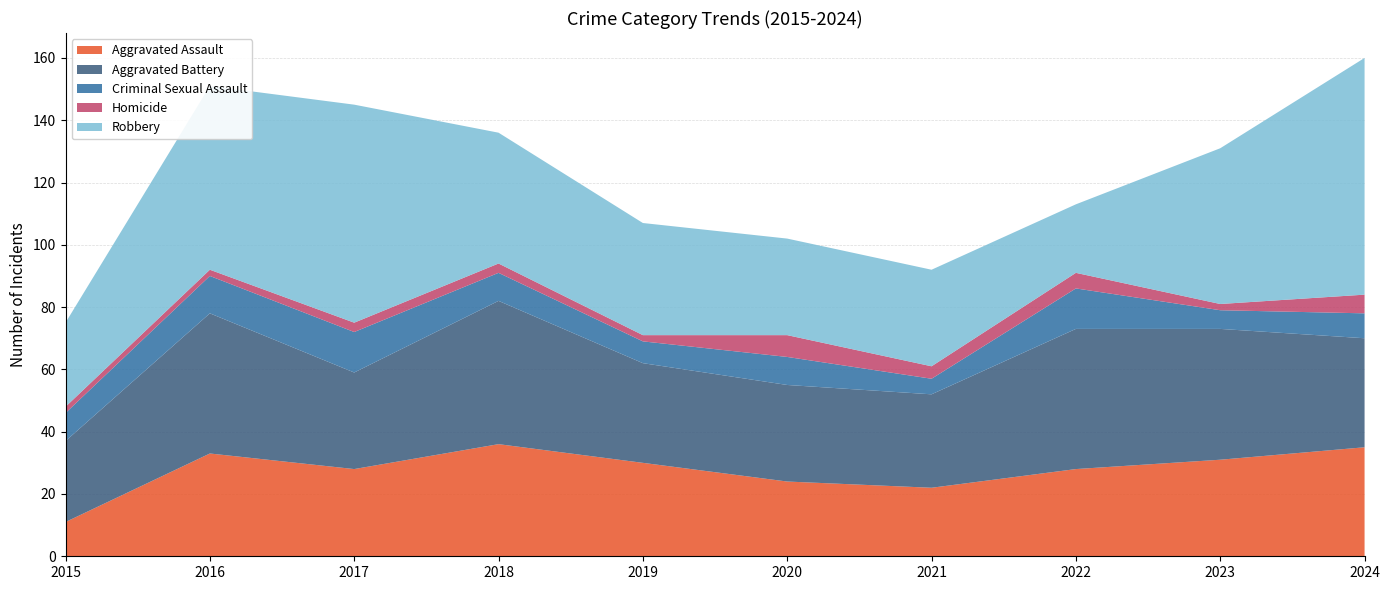

Reading right to left, extract all data points from this chart.

Aggravated Assault: 35	31	28	22	24	30	36	28	33	11
Aggravated Battery: 35	42	45	30	31	32	46	31	45	26
Criminal Sexual Assault: 8	6	13	5	9	7	9	13	12	9
Homicide: 6	2	5	4	7	2	3	3	2	2
Robbery: 76	50	22	31	31	36	42	70	59	27